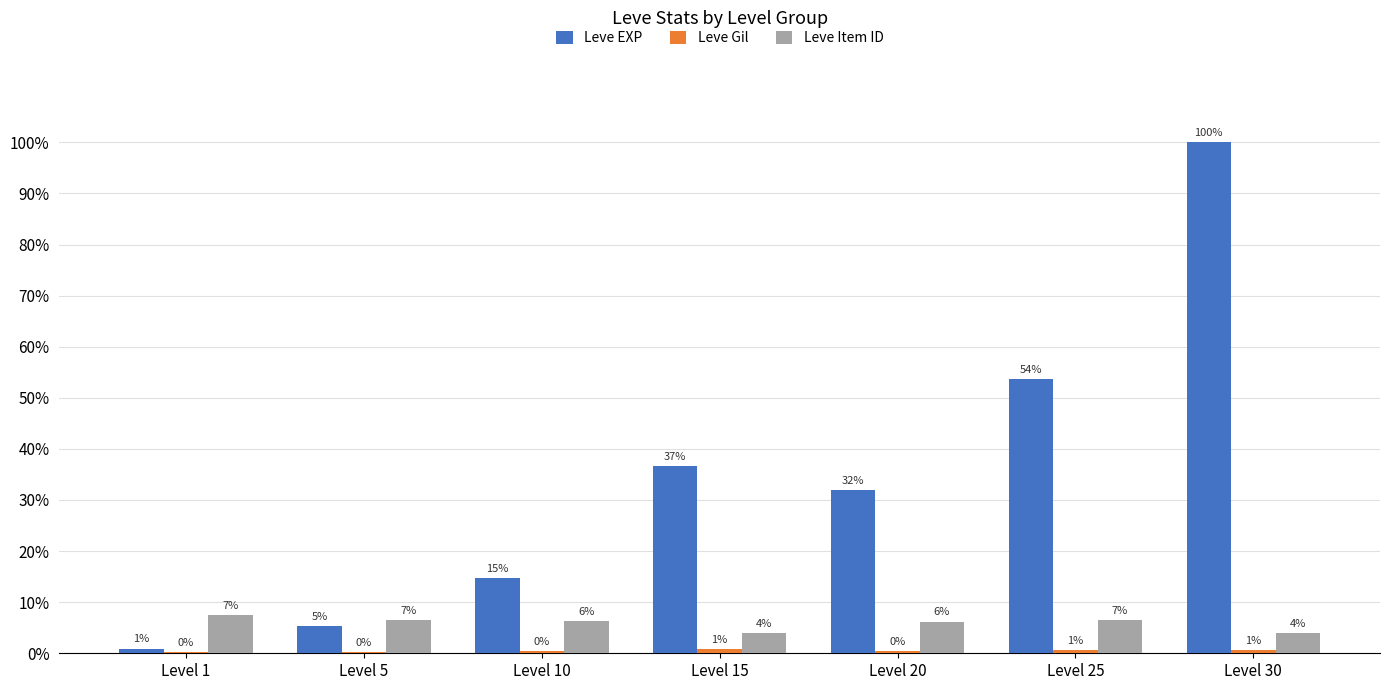

The value of Leve EXP at Level 25 is 36390. True or false?

True